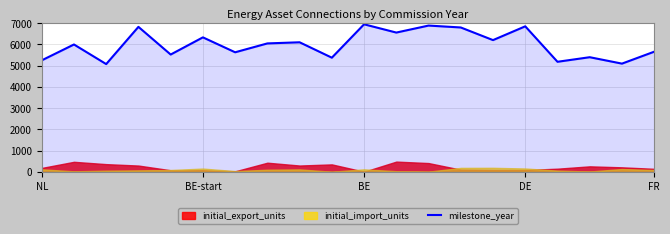

Does the chart have visible grid lines?

Yes